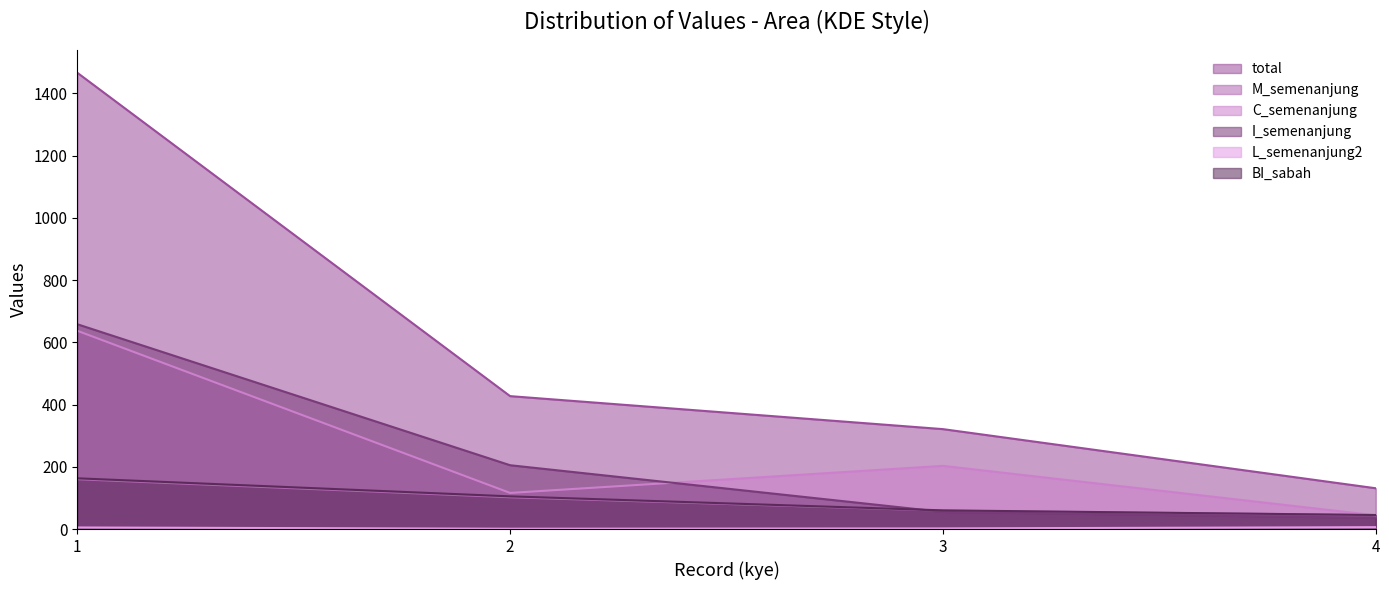

What is the difference between the highest and lowest values at 2?

426